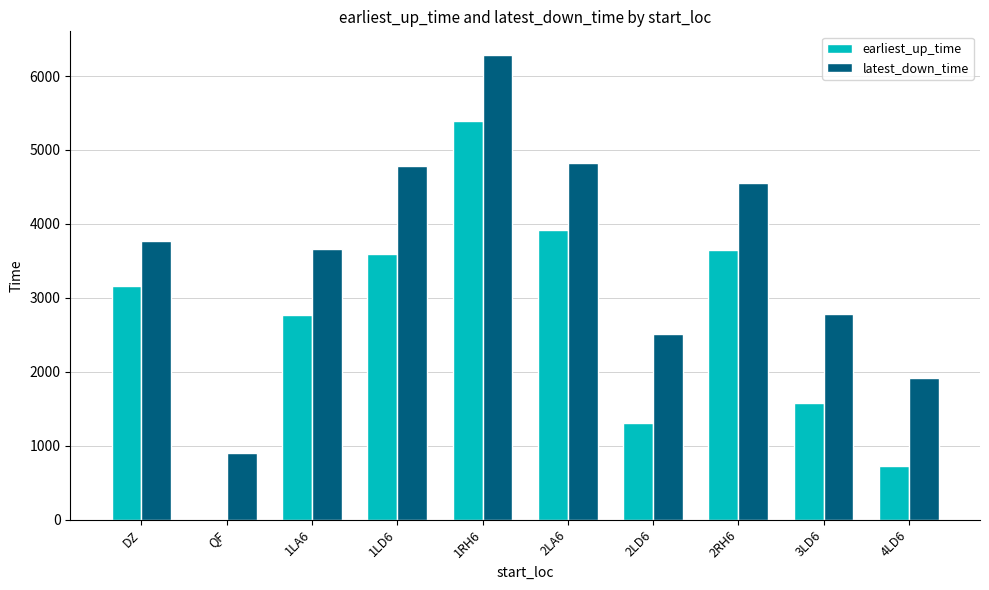

Between DZ and 2RH6, which series saw the biggest shift?

latest_down_time